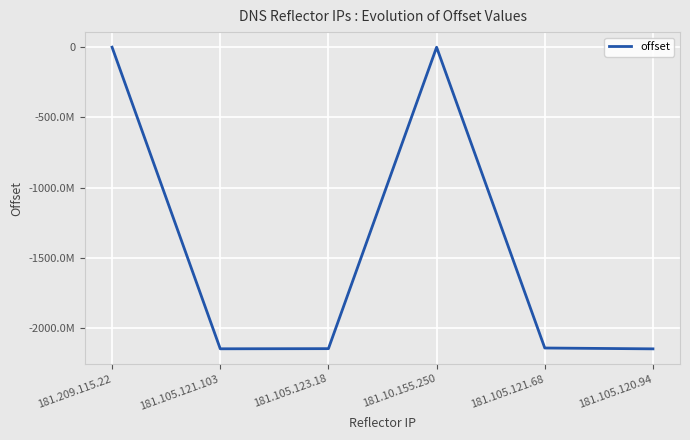

Is it true that the value at 181.10.155.250 is -30284?

False